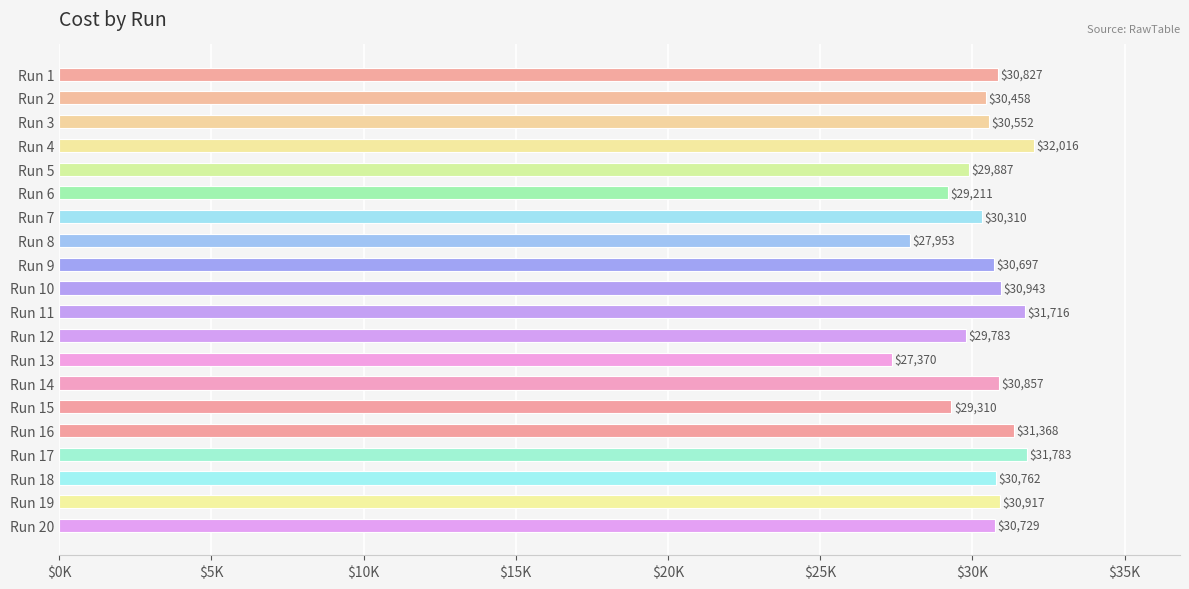

Does the chart contain any negative values?

No